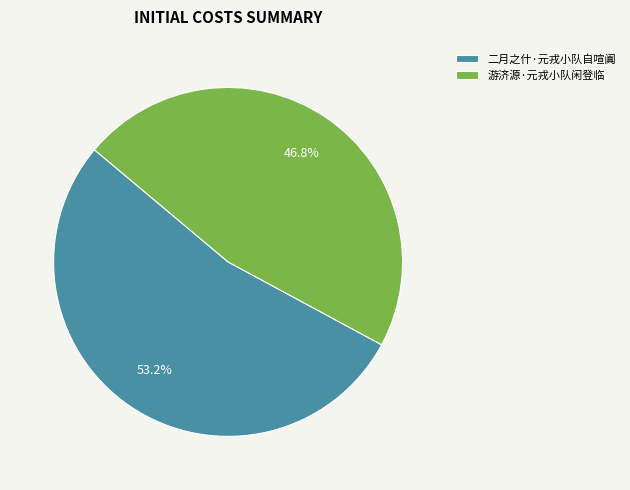

To the nearest percent, what percentage of the pie is 二月之什·元戎小队自喧阗?

53%